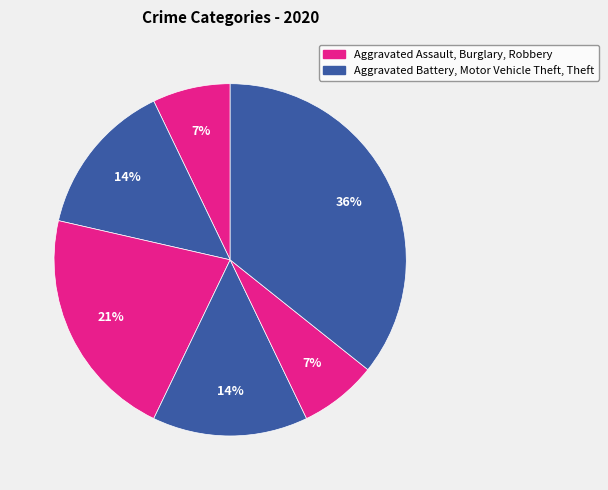

Count the number of slices in the pie.

6